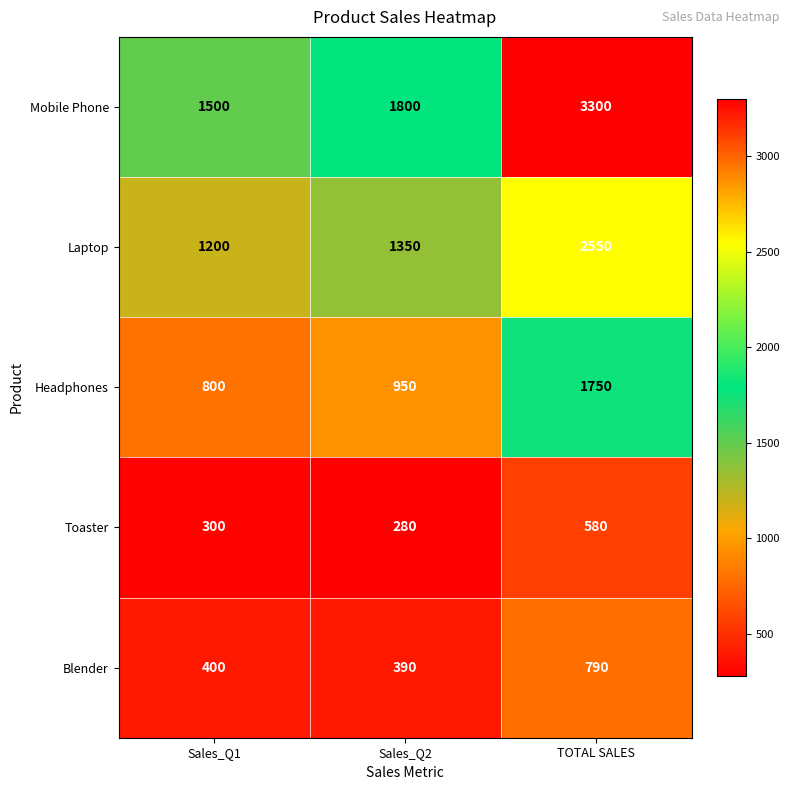

Is it true that Laptop equals 868 at Sales_Q2?

False